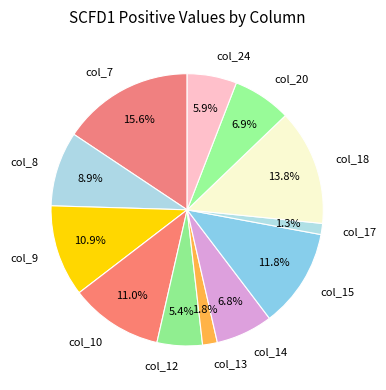

Which has a higher value, col_7 or col_14?

col_7